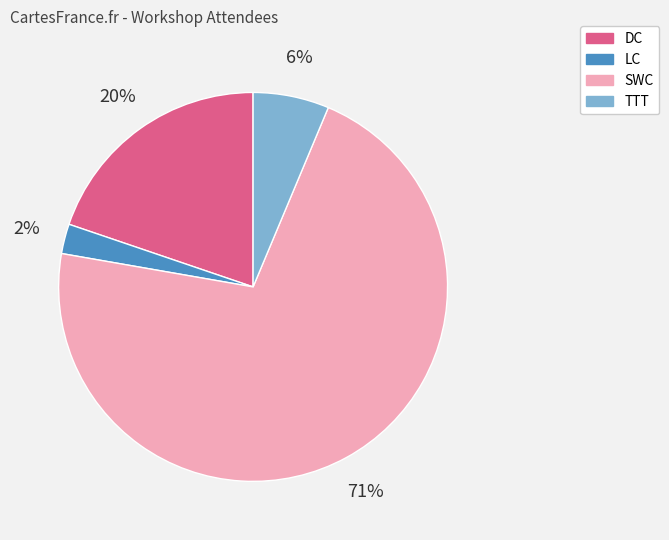

What percentage is the DC slice, to the nearest percent?

20%